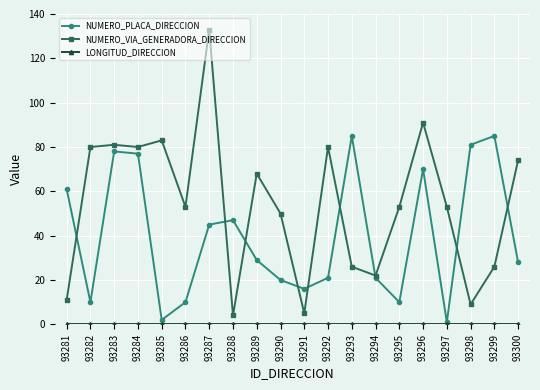

At which category is the sum across all series the highest?

93287